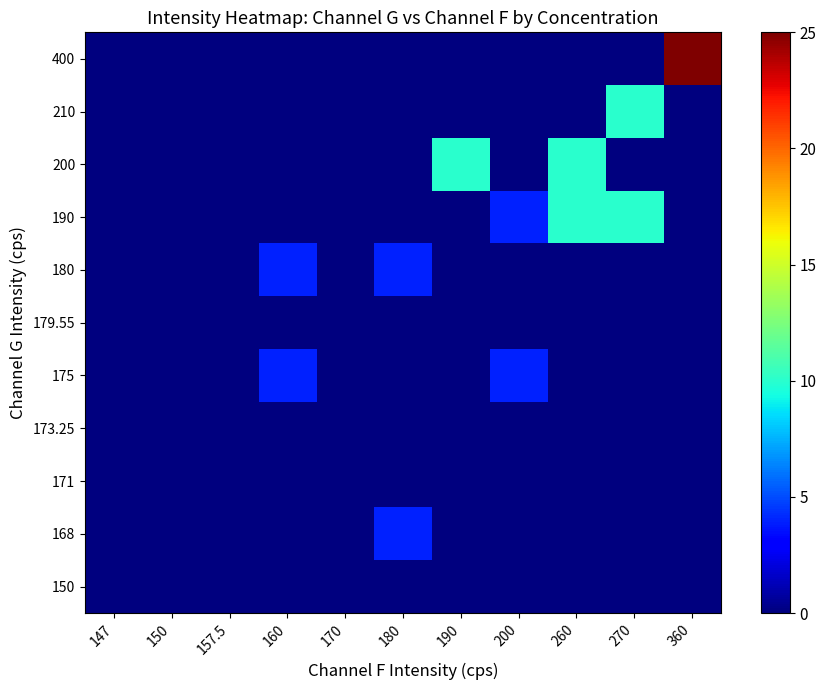

At which category is the sum across all series the highest?

360